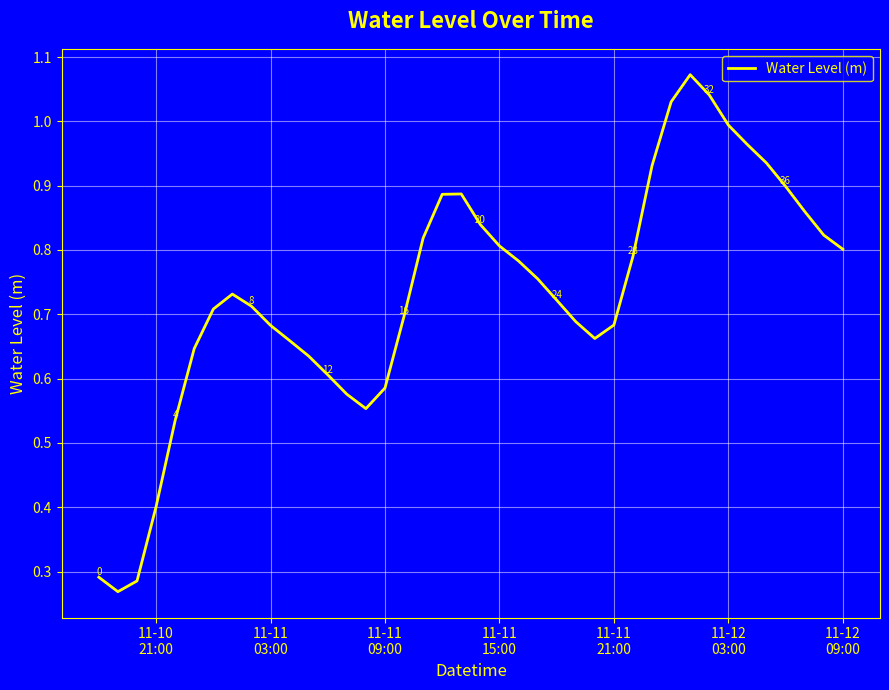

How many points are lower than both their immediate neighbors (excluding endpoints)?

3